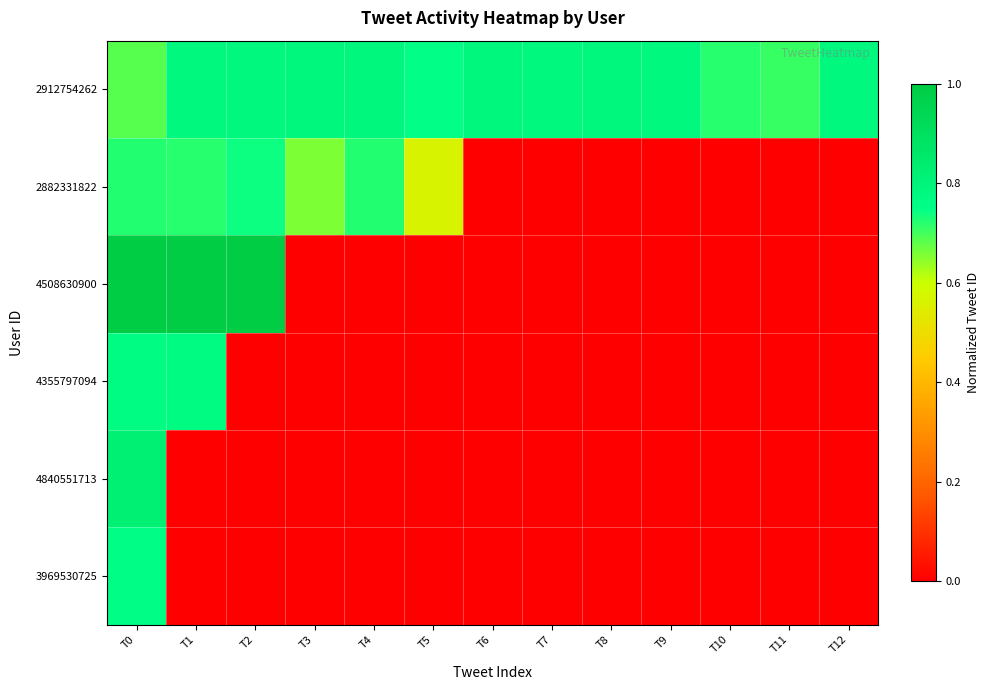

Reading left to right, extract all data points from this chart.

2912754262: T0=0.7	T1=0.8	T2=0.8	T3=0.8	T4=0.8	T5=0.7	T6=0.8	T7=0.8	T8=0.8	T9=0.8	T10=0.7	T11=0.7	T12=0.8
2882331822: T0=0.7	T1=0.7	T2=0.7	T3=0.7	T4=0.7	T5=0.6	T6=0.0	T7=0.0	T8=0.0	T9=0.0	T10=0.0	T11=0.0	T12=0.0
4508630900: T0=1.0	T1=1.0	T2=1.0	T3=0.0	T4=0.0	T5=0.0	T6=0.0	T7=0.0	T8=0.0	T9=0.0	T10=0.0	T11=0.0	T12=0.0
4355797094: T0=0.8	T1=0.8	T2=0.0	T3=0.0	T4=0.0	T5=0.0	T6=0.0	T7=0.0	T8=0.0	T9=0.0	T10=0.0	T11=0.0	T12=0.0
4840551713: T0=0.8	T1=0.0	T2=0.0	T3=0.0	T4=0.0	T5=0.0	T6=0.0	T7=0.0	T8=0.0	T9=0.0	T10=0.0	T11=0.0	T12=0.0
3969530725: T0=0.8	T1=0.0	T2=0.0	T3=0.0	T4=0.0	T5=0.0	T6=0.0	T7=0.0	T8=0.0	T9=0.0	T10=0.0	T11=0.0	T12=0.0